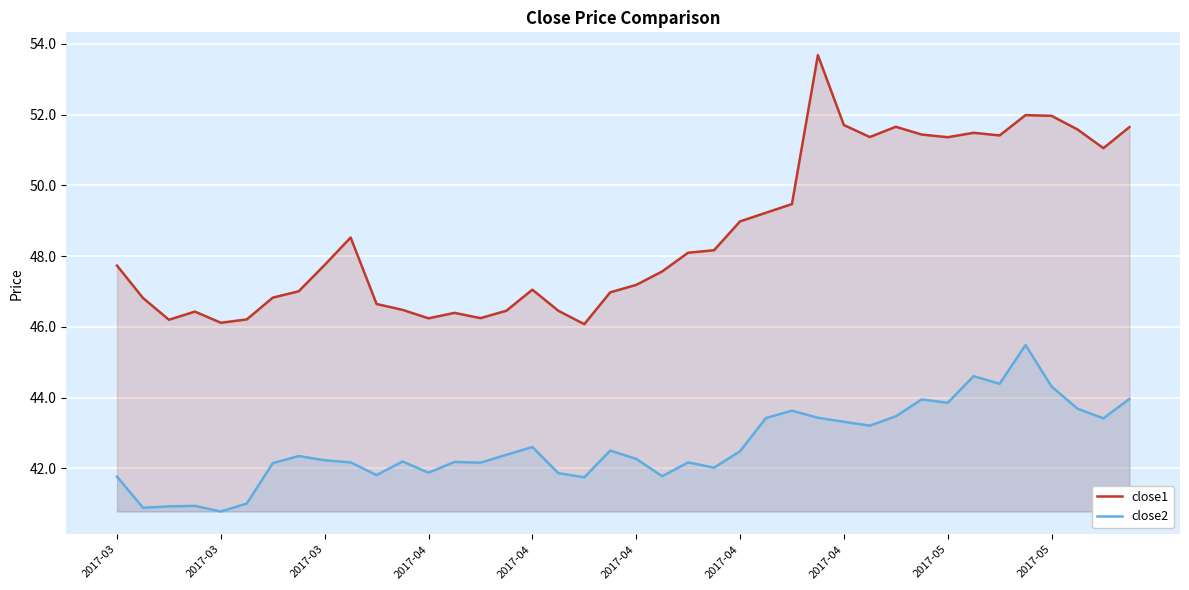

How many lines are shown in the chart?

2